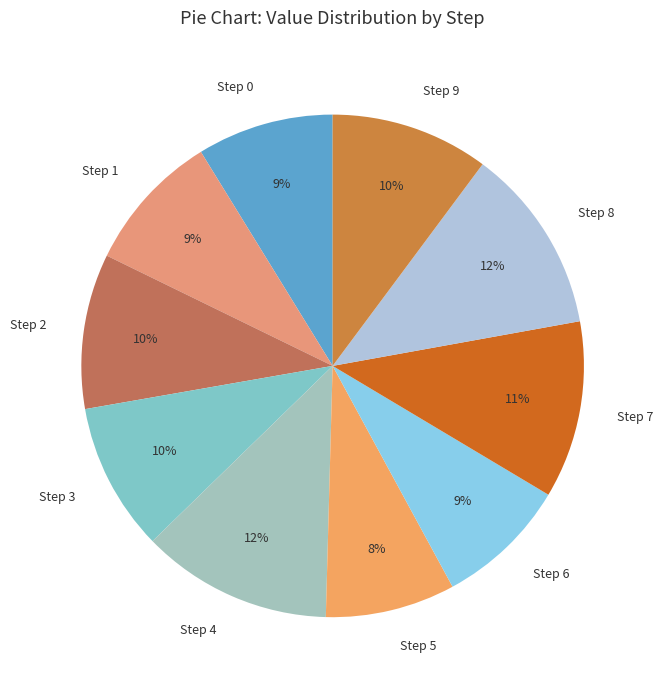

Count the number of slices in the pie.

10